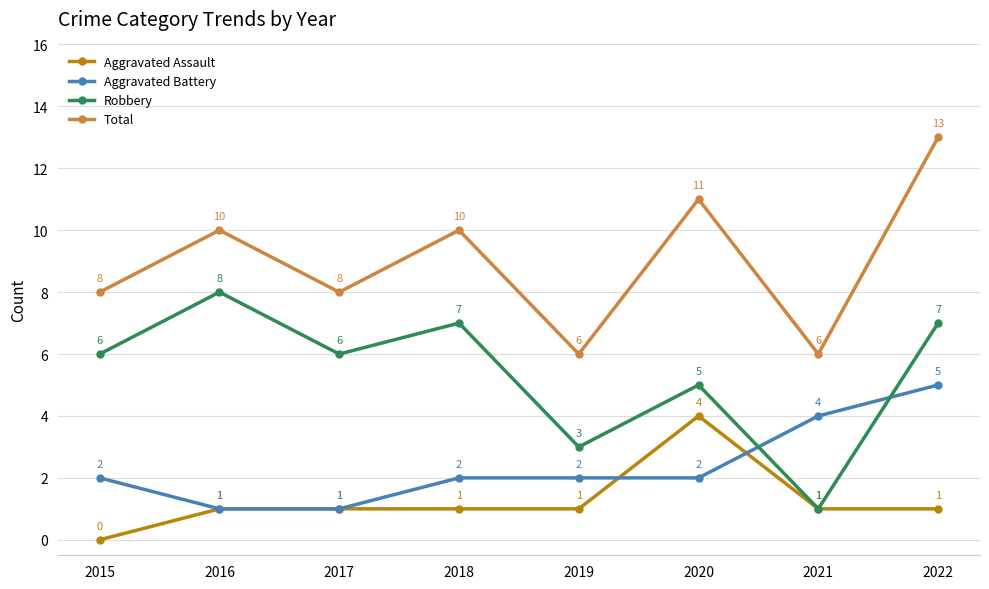

True or false: Aggravated Battery has a value of 0 at 2017.

False